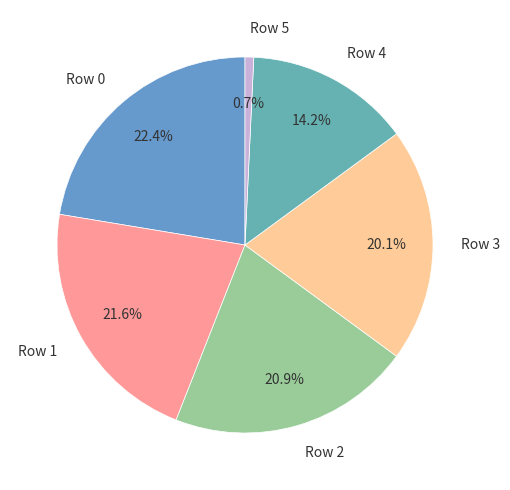

What portion of the pie excludes Row 1?

78.4%